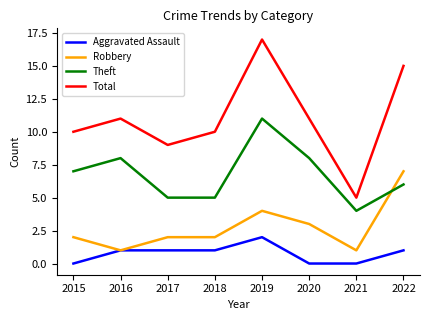

Reading right to left, extract all data points from this chart.

Aggravated Assault: 2022=1	2021=0	2020=0	2019=2	2018=1	2017=1	2016=1	2015=0
Robbery: 2022=7	2021=1	2020=3	2019=4	2018=2	2017=2	2016=1	2015=2
Theft: 2022=6	2021=4	2020=8	2019=11	2018=5	2017=5	2016=8	2015=7
Total: 2022=15	2021=5	2020=11	2019=17	2018=10	2017=9	2016=11	2015=10